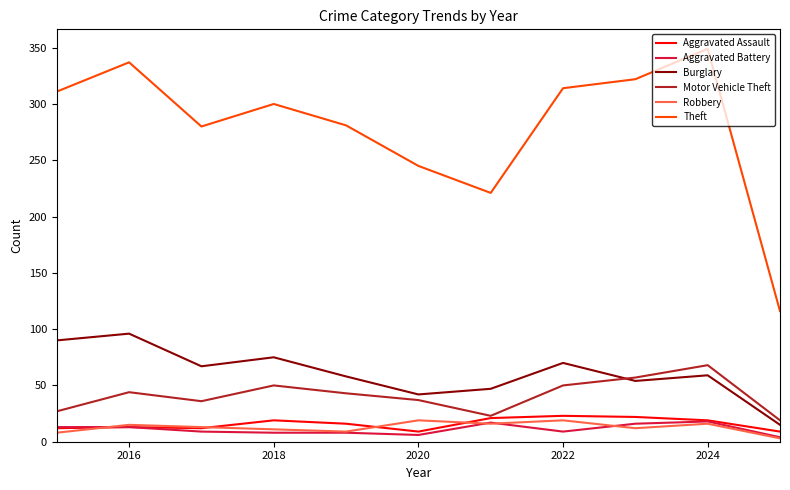

True or false: Aggravated Assault and Theft intersect in this chart.

False